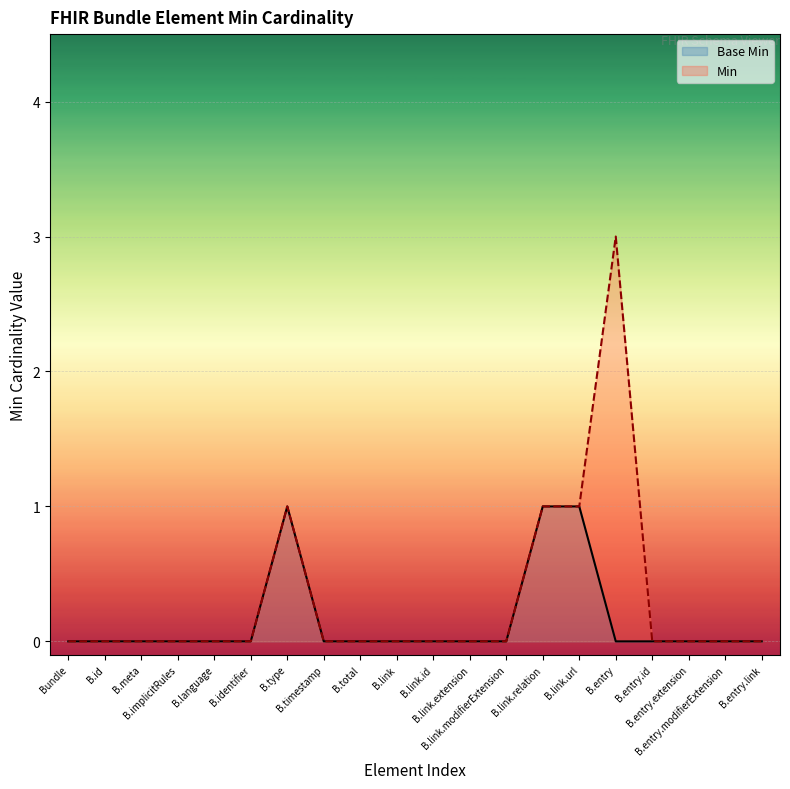

How many data points in Min are above 0?

4